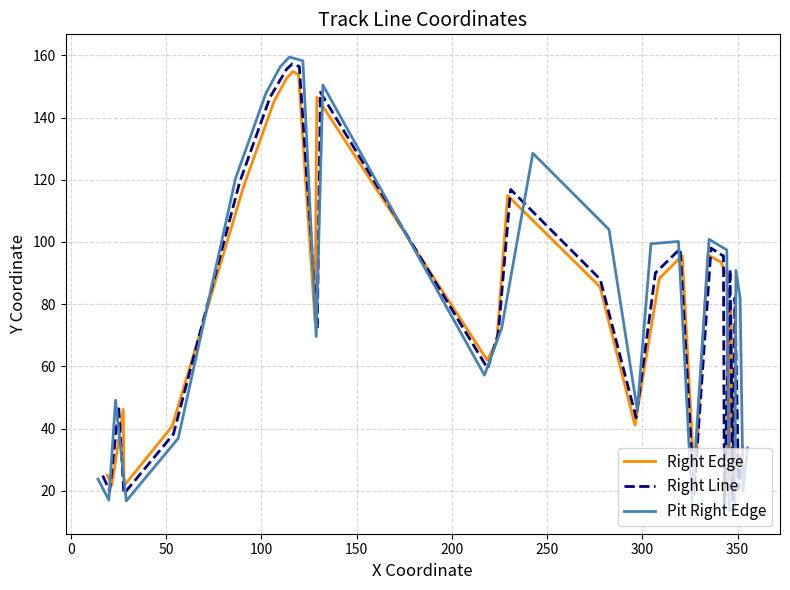

True or false: Right Edge and Right Line intersect in this chart.

True